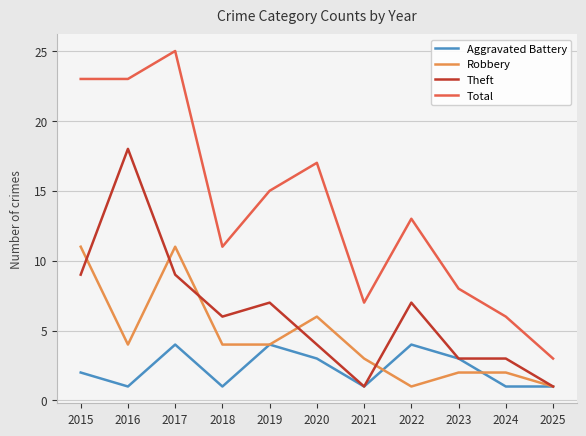

At 2024, list the series in order from largest to smallest.

Total, Theft, Robbery, Aggravated Battery